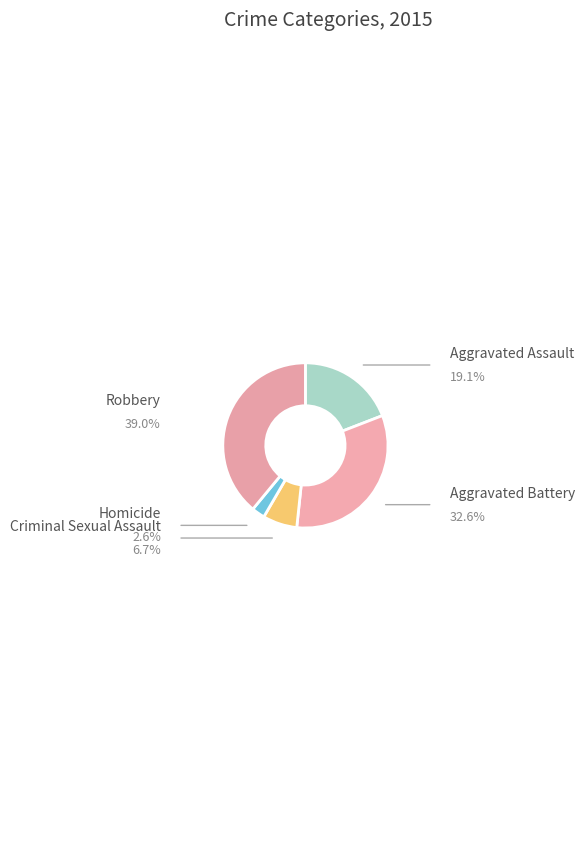

To the nearest percent, what percentage of the pie is Robbery?

39%